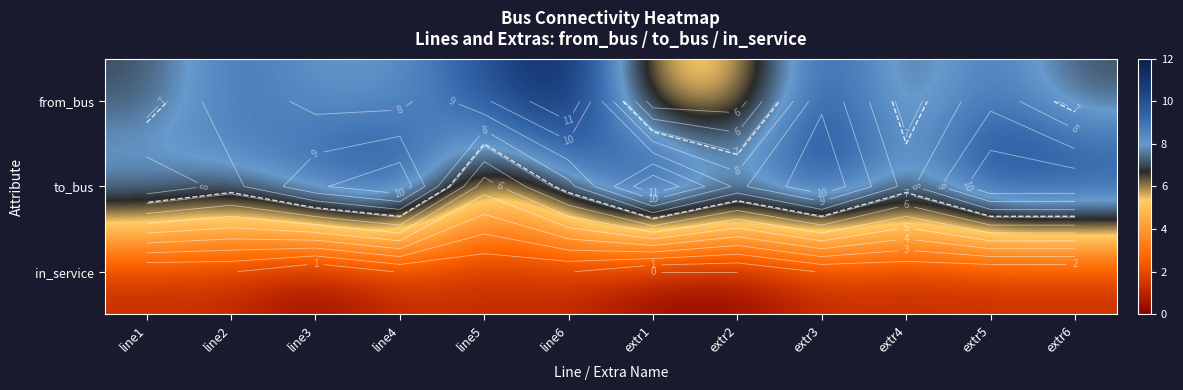

Is the value of from_bus at line5 greater than the value of to_bus at line1?

Yes